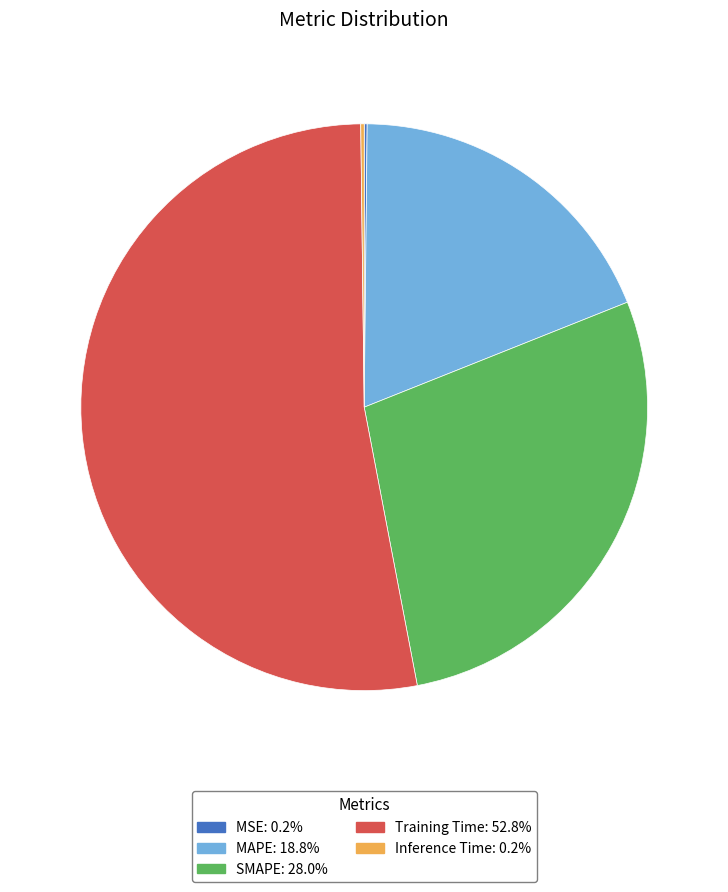

Is there any slice that represents more than half of the pie?

Yes